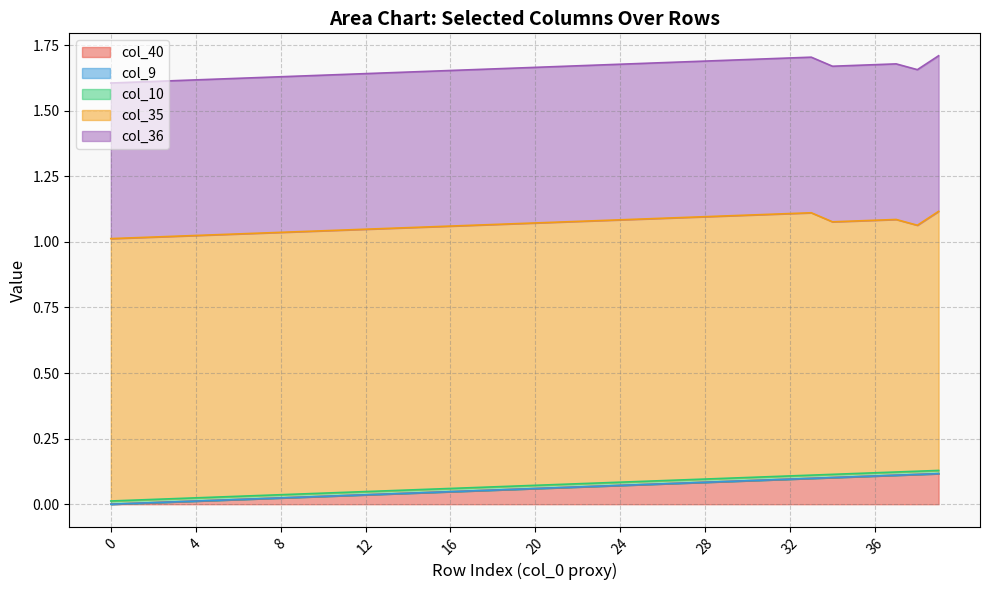

The col_10 series shows 0.0 at 31. True or false?

True